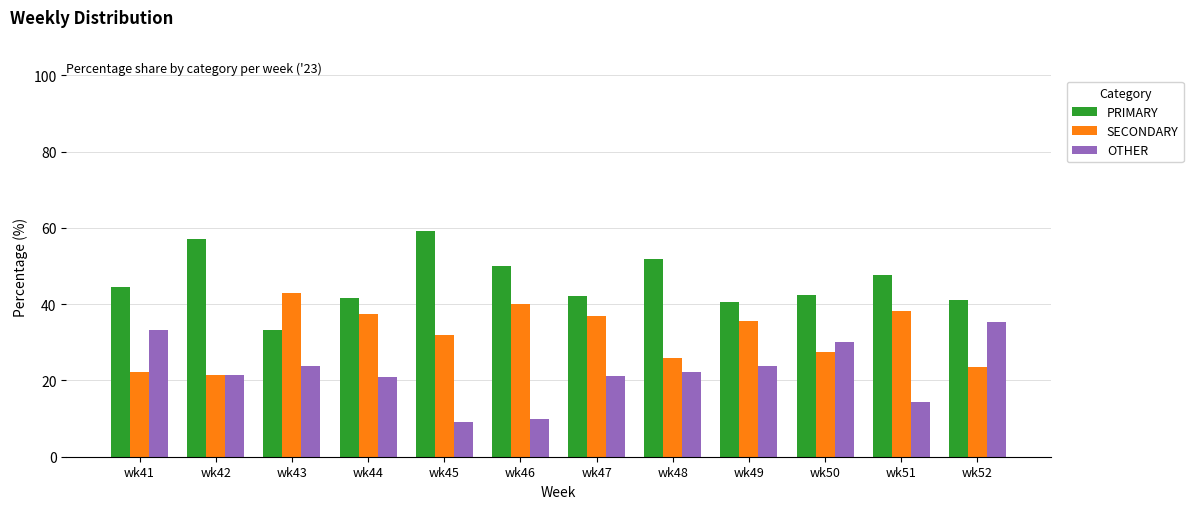

What is the difference between the second highest and second lowest values in the OTHER series?

23.3